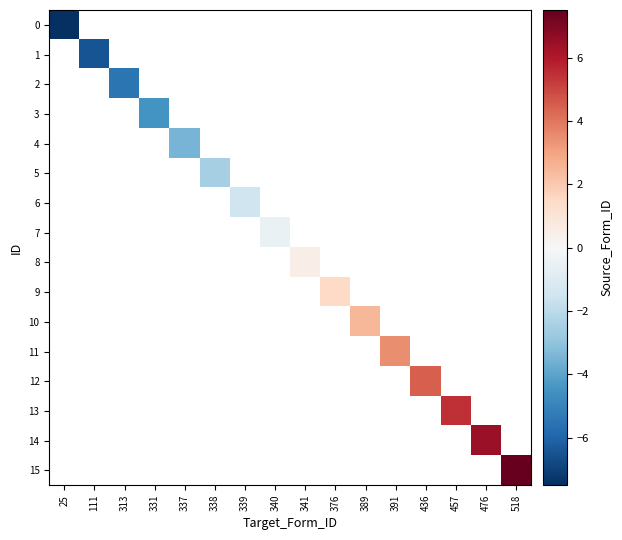

Rank the series by their maximum value, from lowest to highest.

0, 1, 2, 3, 4, 5, 6, 7, 8, 9, 10, 11, 12, 13, 14, 15